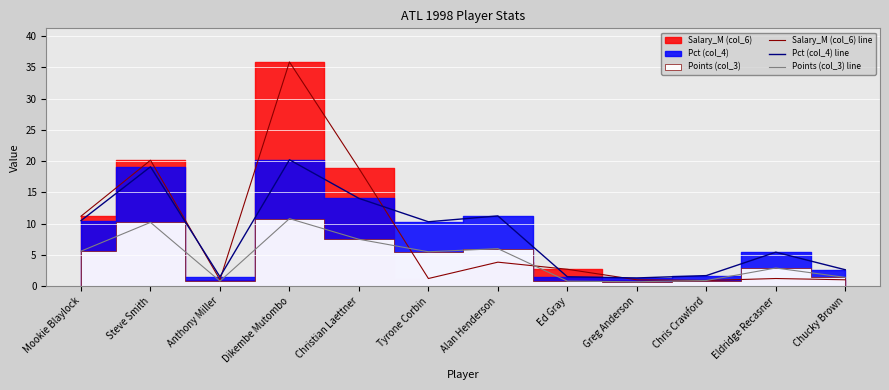

How many intersections are there between Salary_M (col_6) line and Points (col_3) line?

3